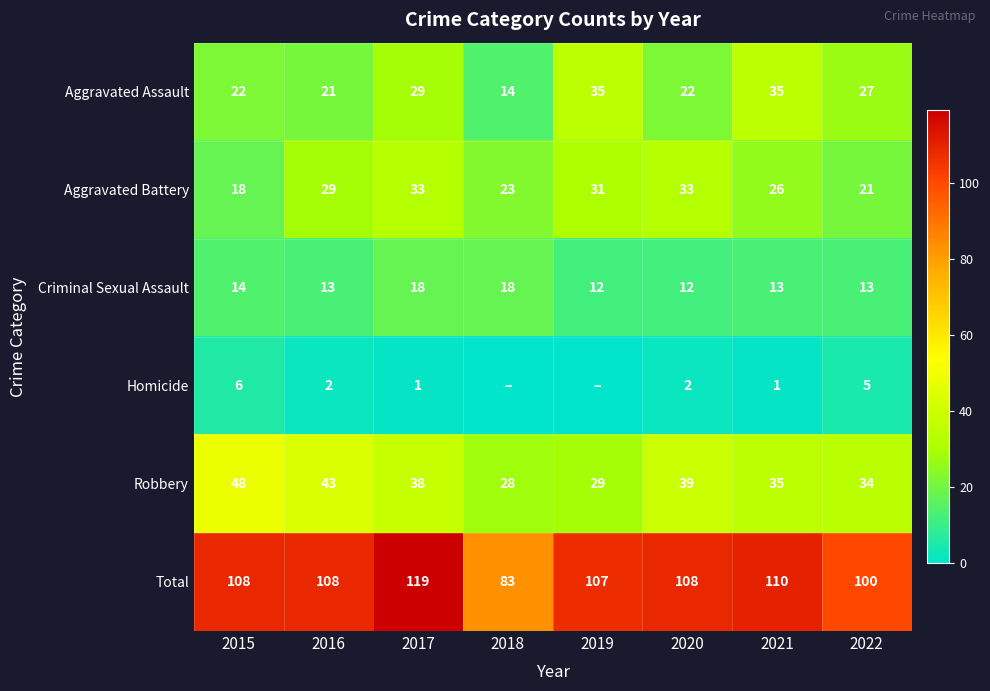

Is the value of Total at 2016 greater than the value of Aggravated Assault at 2020?

Yes